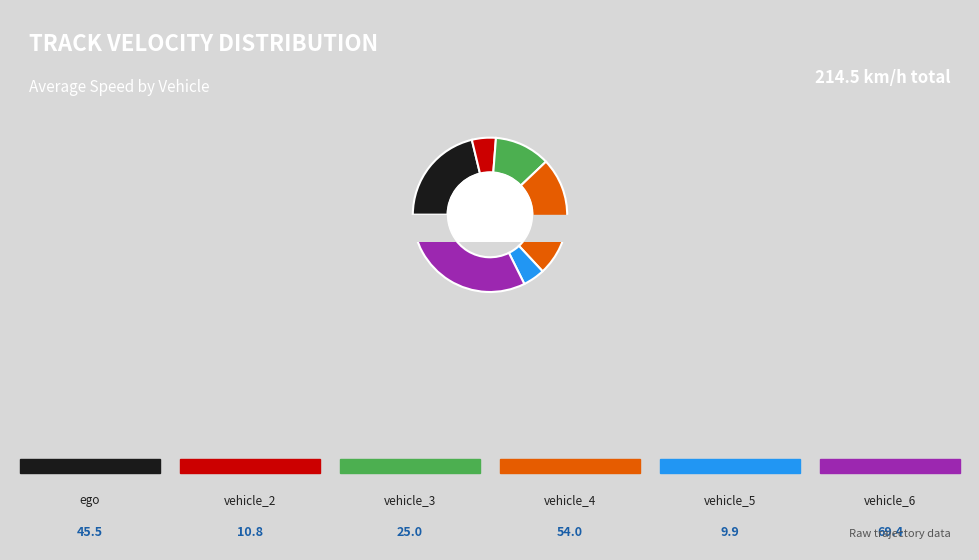

The vehicle_6 slice represents 32% of the pie. True or false?

True